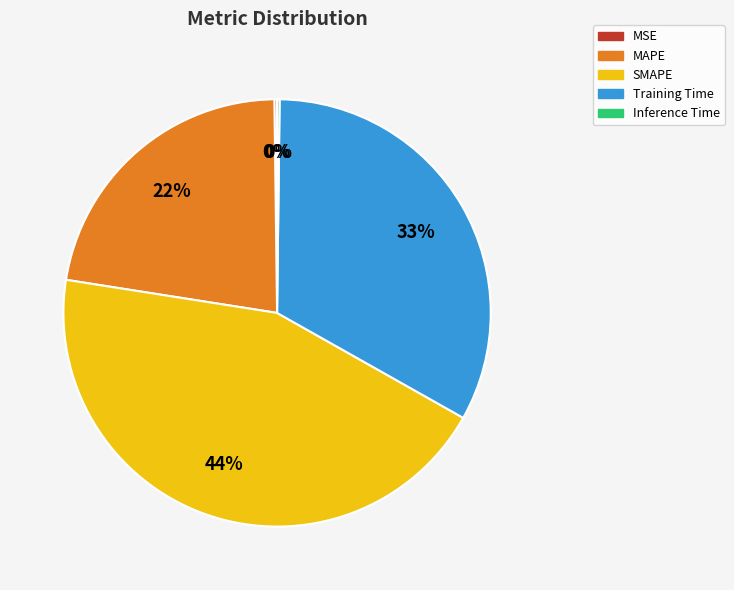

To the nearest percent, what is the difference between the largest and smallest slice percentages?

44%